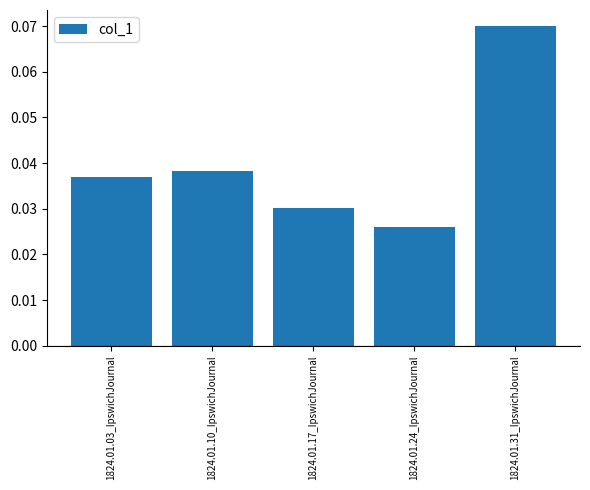

List the labels in order of value, smallest first.

1824.01.24_IpswichJournal, 1824.01.17_IpswichJournal, 1824.01.03_IpswichJournal, 1824.01.10_IpswichJournal, 1824.01.31_IpswichJournal